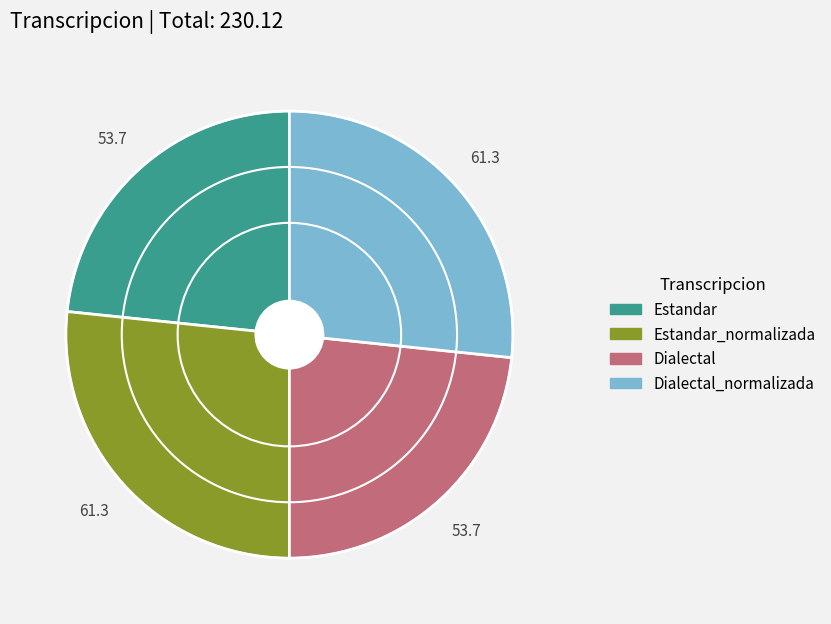

Is there any slice that represents more than half of the pie?

No